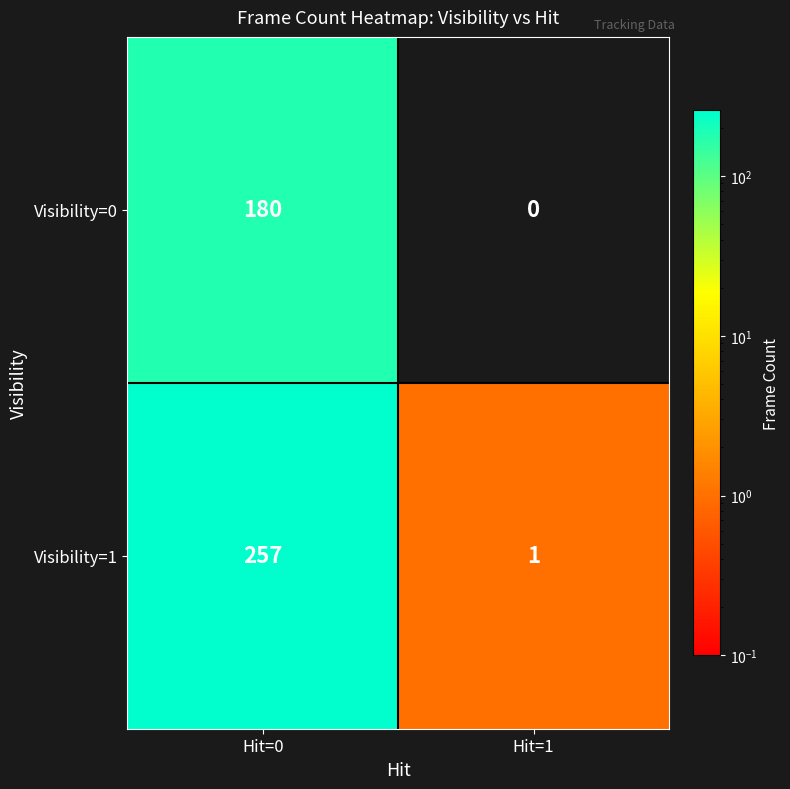

Rank the series by their average value, from lowest to highest.

Visibility=0, Visibility=1